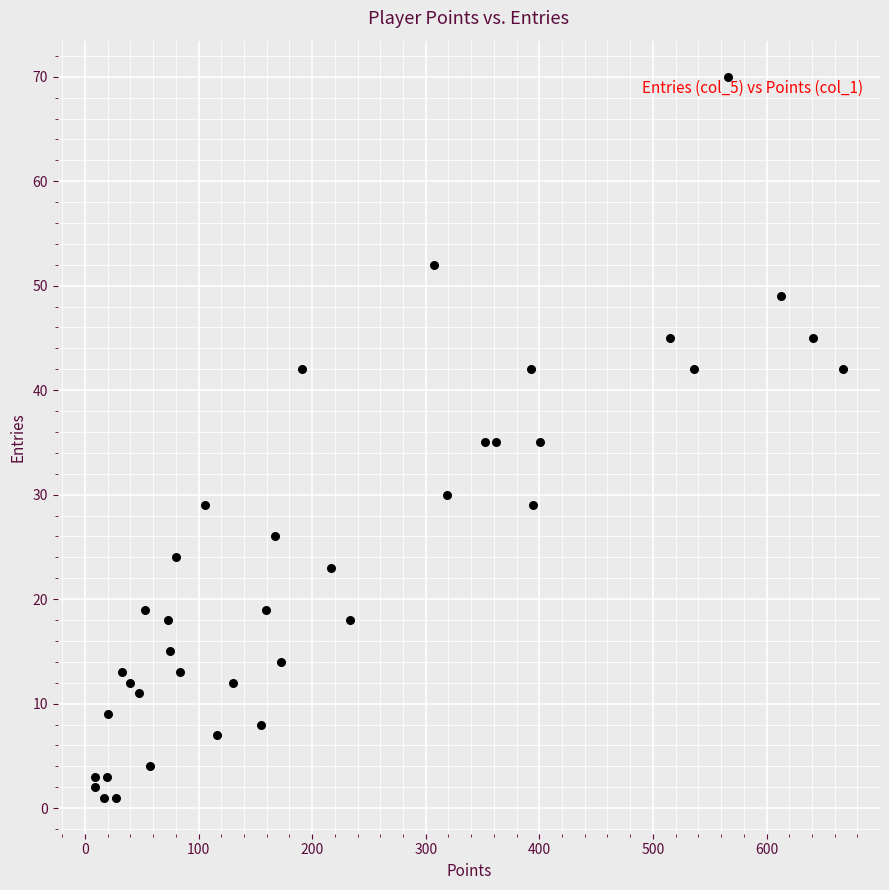

What is the range of Y values (max minus min)?

69